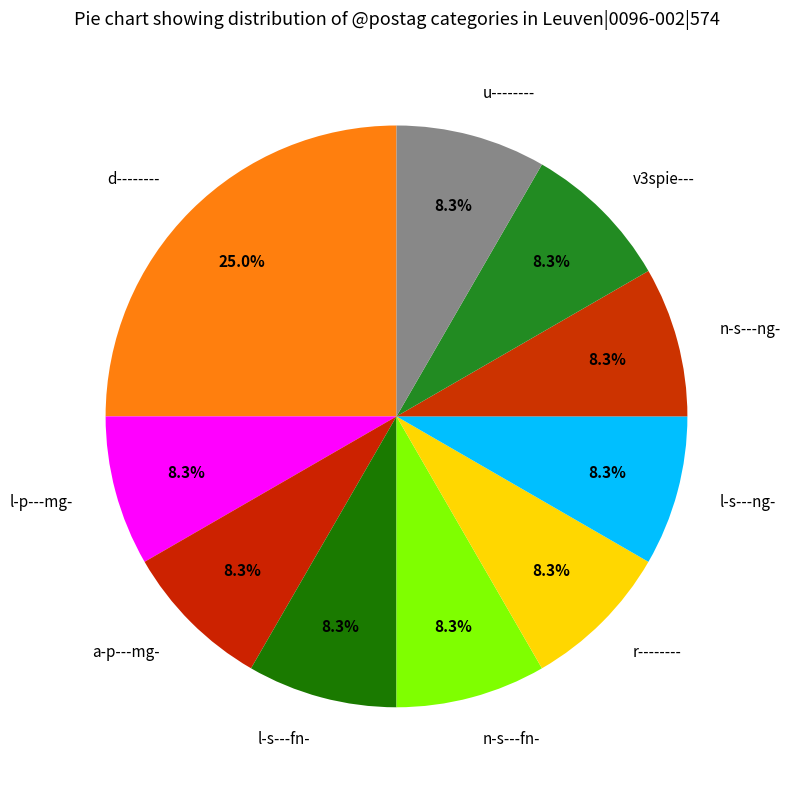

To the nearest percent, what is the difference between the largest and smallest slice percentages?

17%